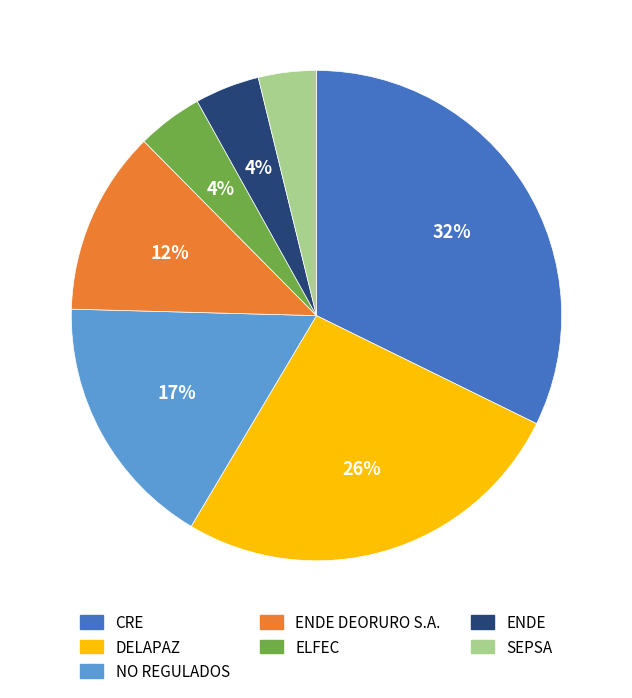

How many segments does this pie chart have?

7